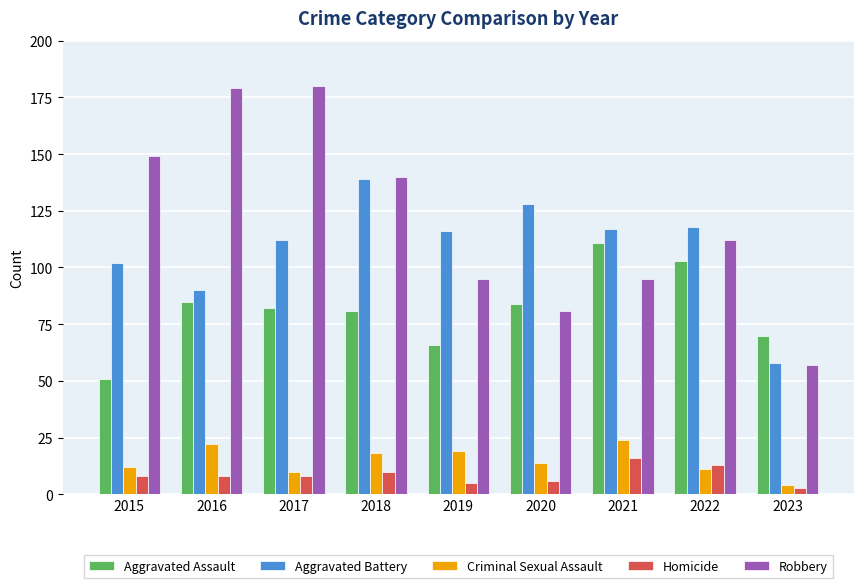

What is the spread (max minus min) of values at 2015?

141